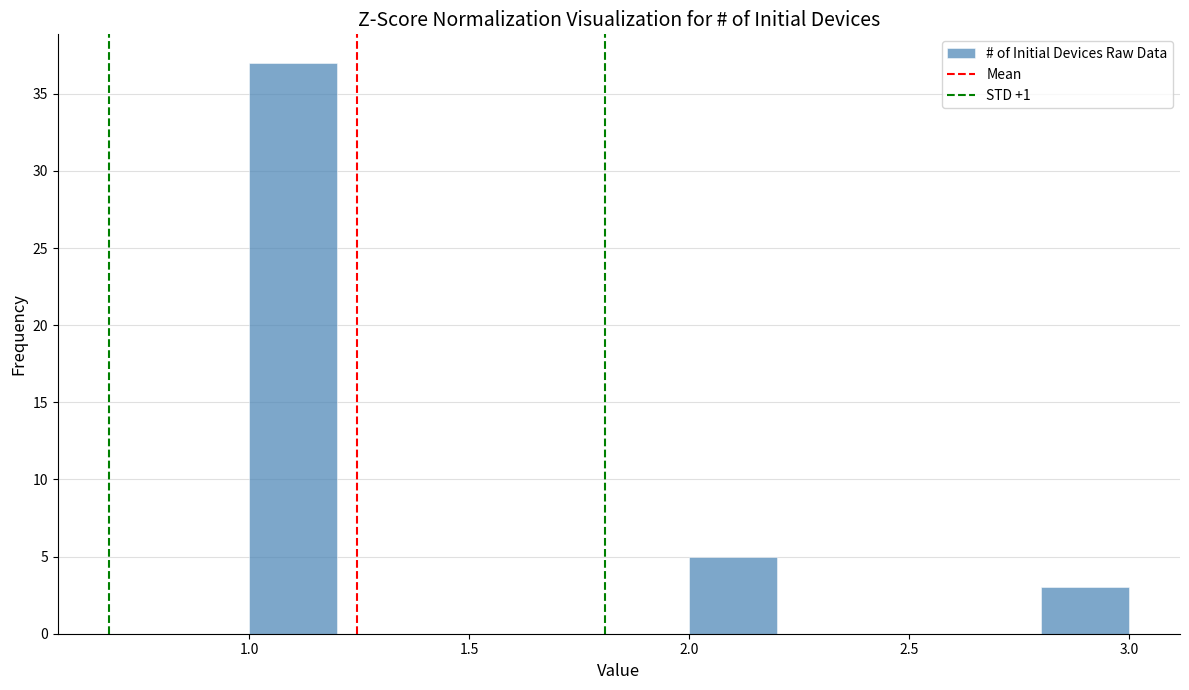

Over which range of the x-axis is the bar tallest?

1.0 to 1.2